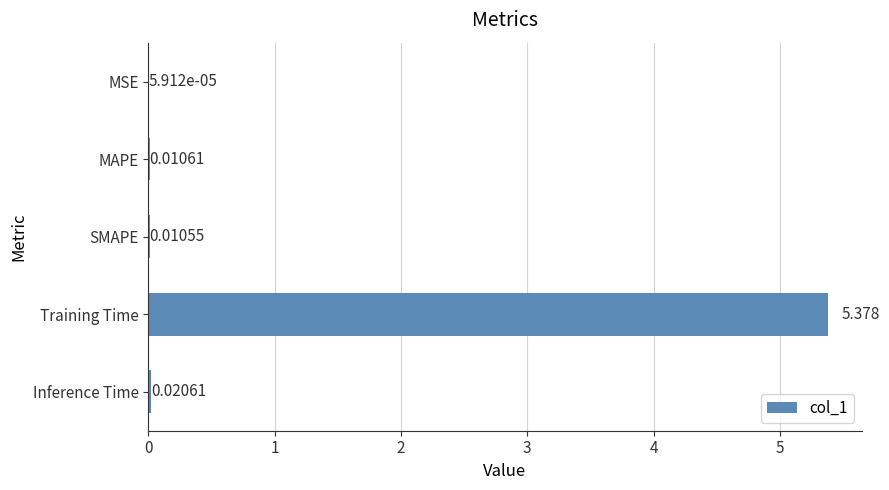

Where is the data nearest to the value 2?

Inference Time